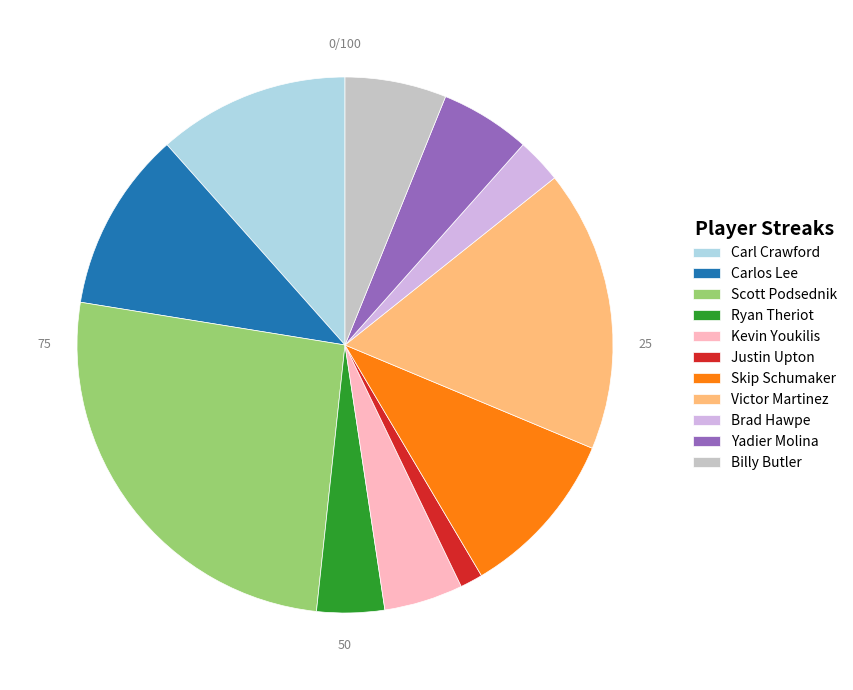

Count the number of slices in the pie.

11